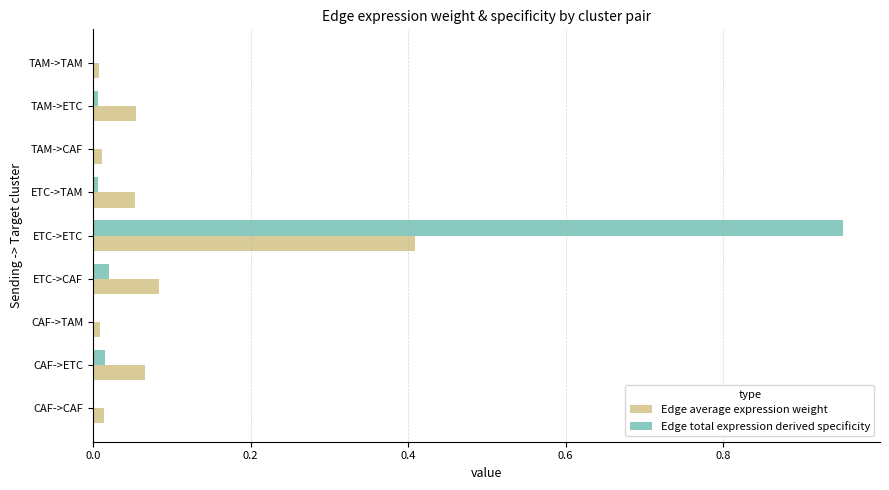

Which series changed the most between CAF->CAF and ETC->CAF?

Edge average expression weight